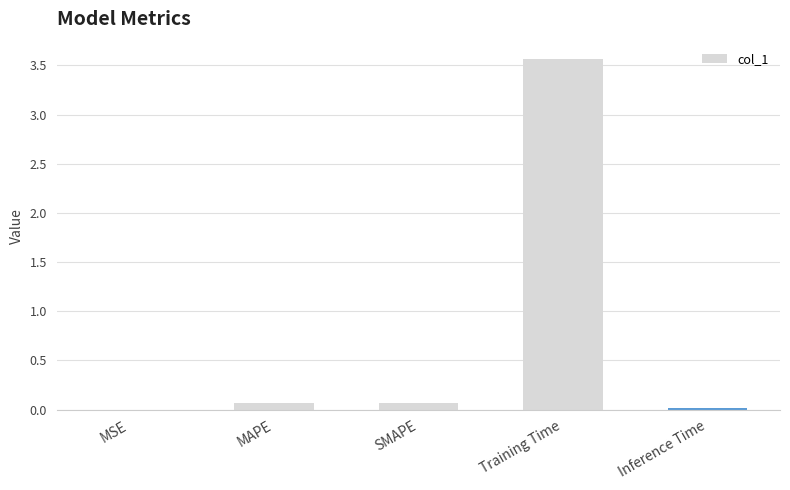

What is the greatest value displayed?

3.6